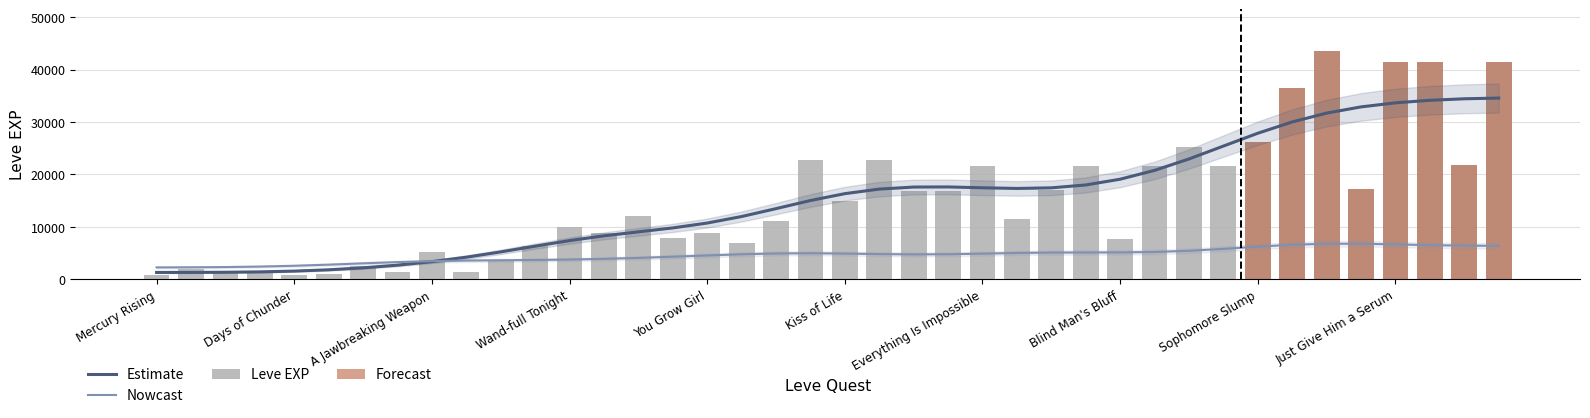

Which category has the lowest value in the Leve Amount series?

Mercury Rising